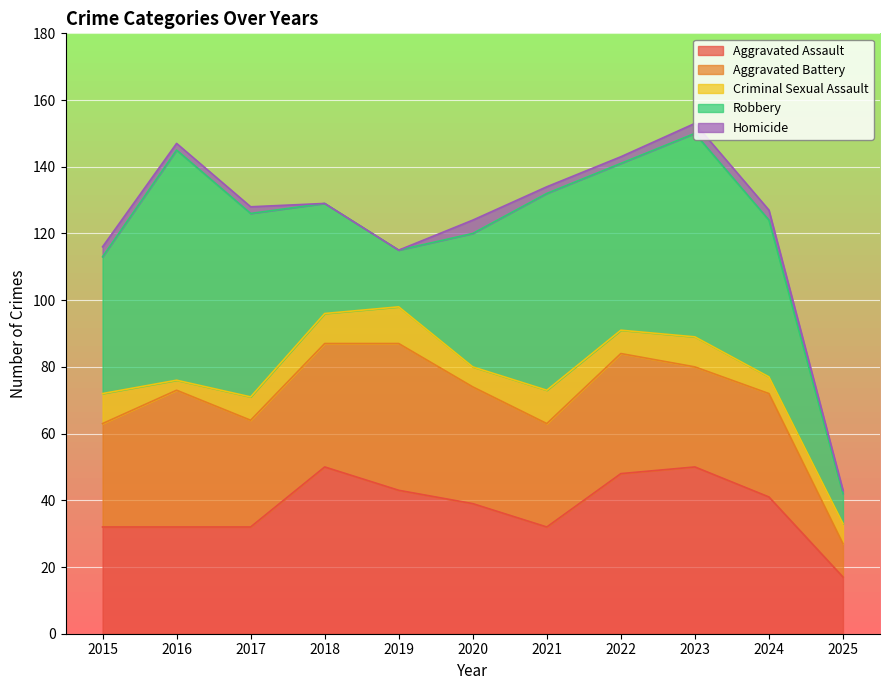

Is it true that Criminal Sexual Assault equals 11 at 2019?

True